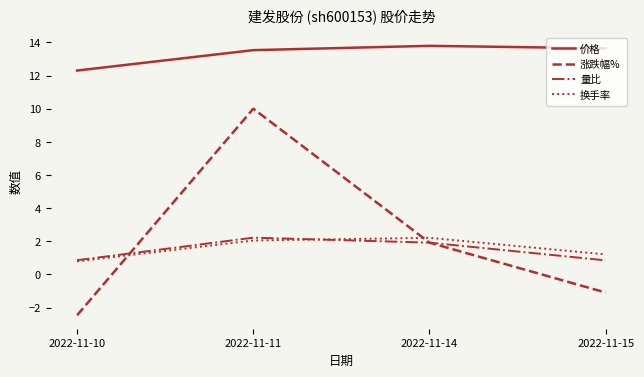

How many lines are shown in the chart?

4